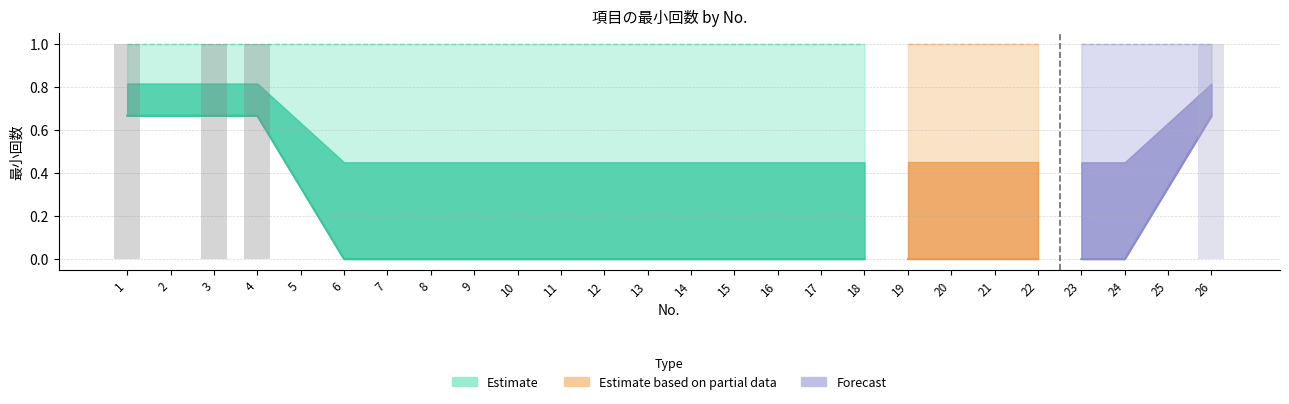

Which category has the lowest value across all series?

2